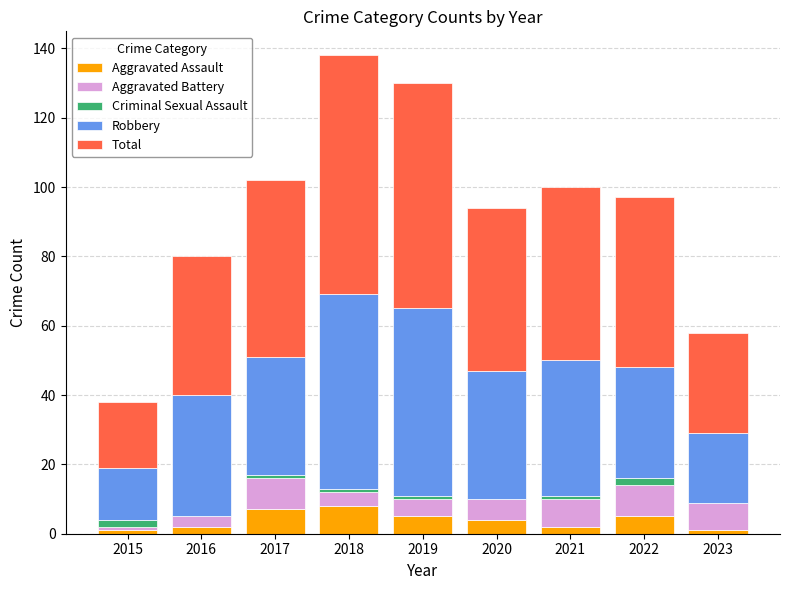

What is the highest value of the Aggravated Assault series?

8